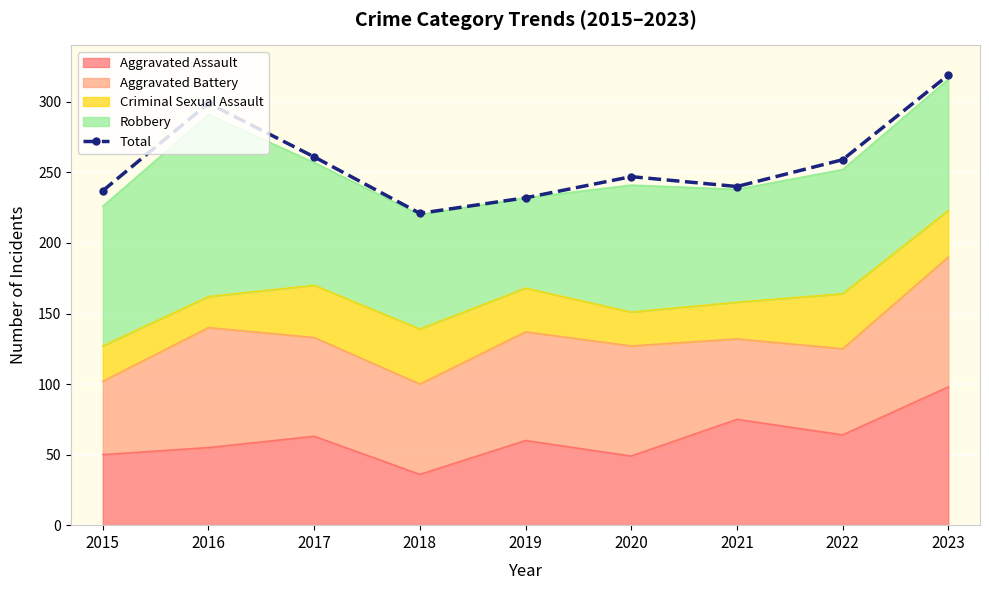

At which label is the value closest to 270?

2017